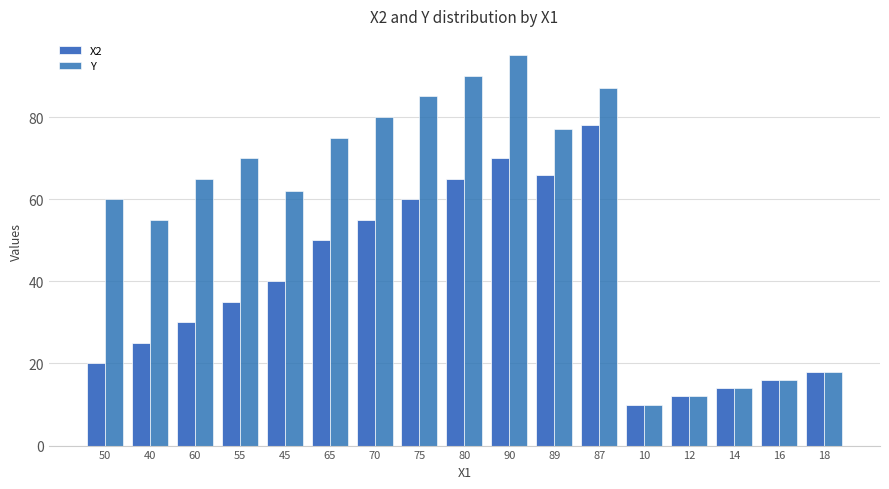

Which has a higher value, 60 or 12?

60